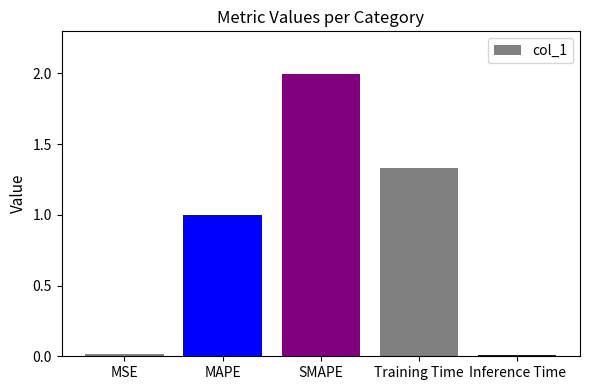

Which label corresponds to the largest value in the chart?

SMAPE